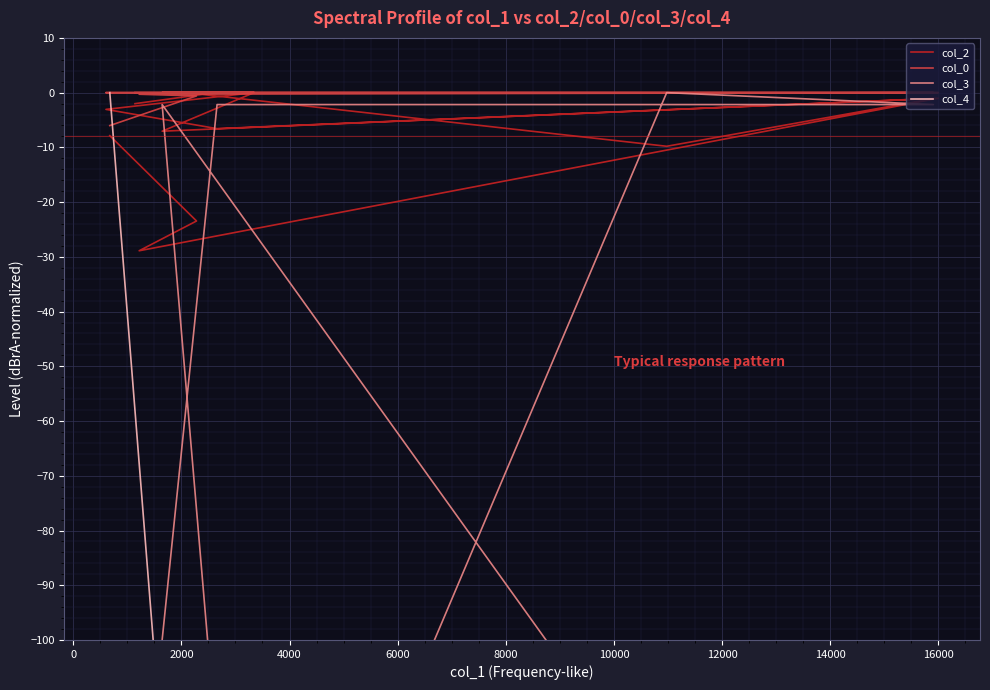

Rank the series by their maximum value, from highest to lowest.

col_2, col_0, col_3, col_4